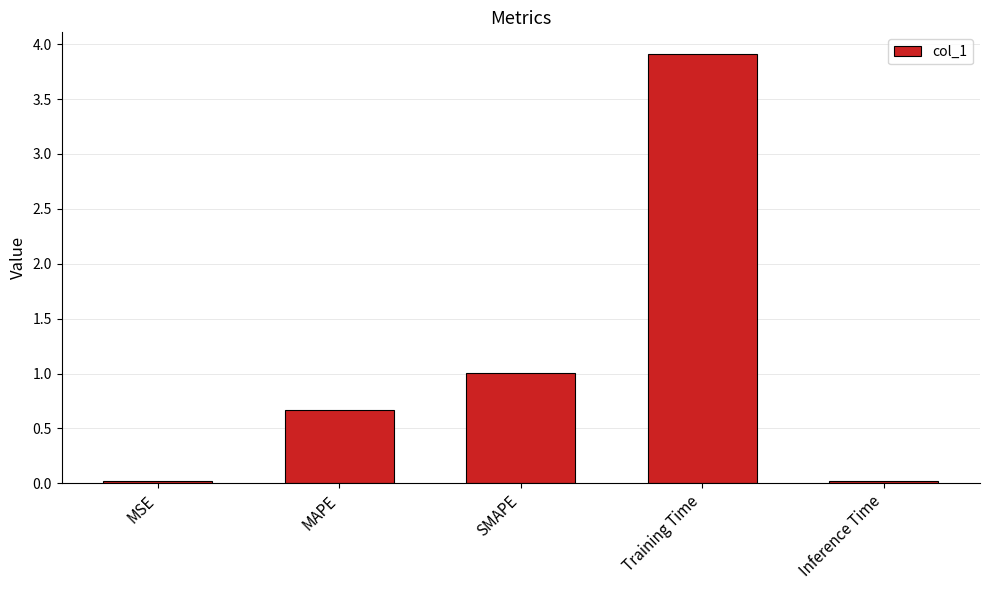

How many bars are there in total?

5